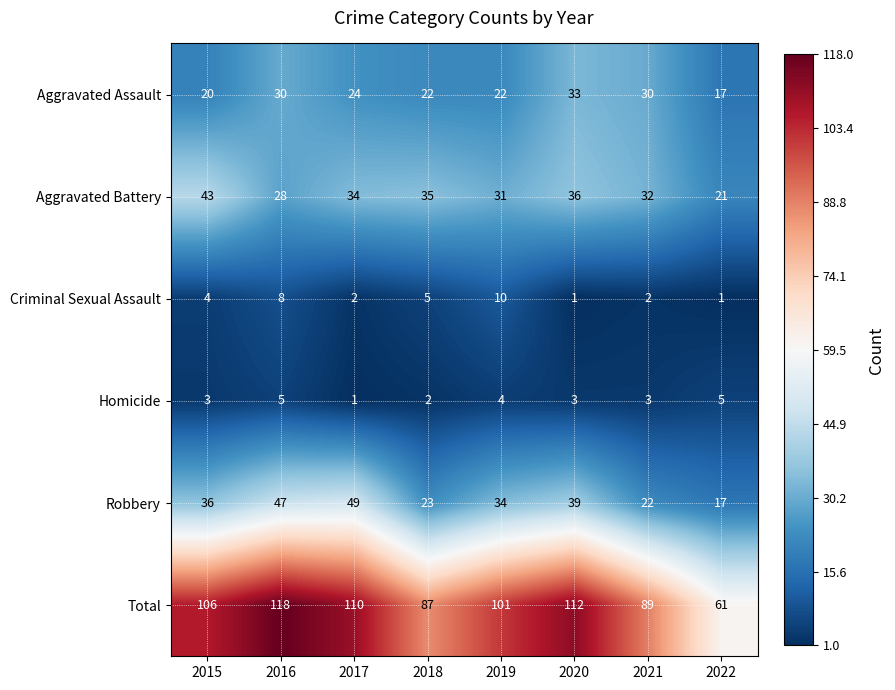

What value does the Homicide series have at 2015?

3